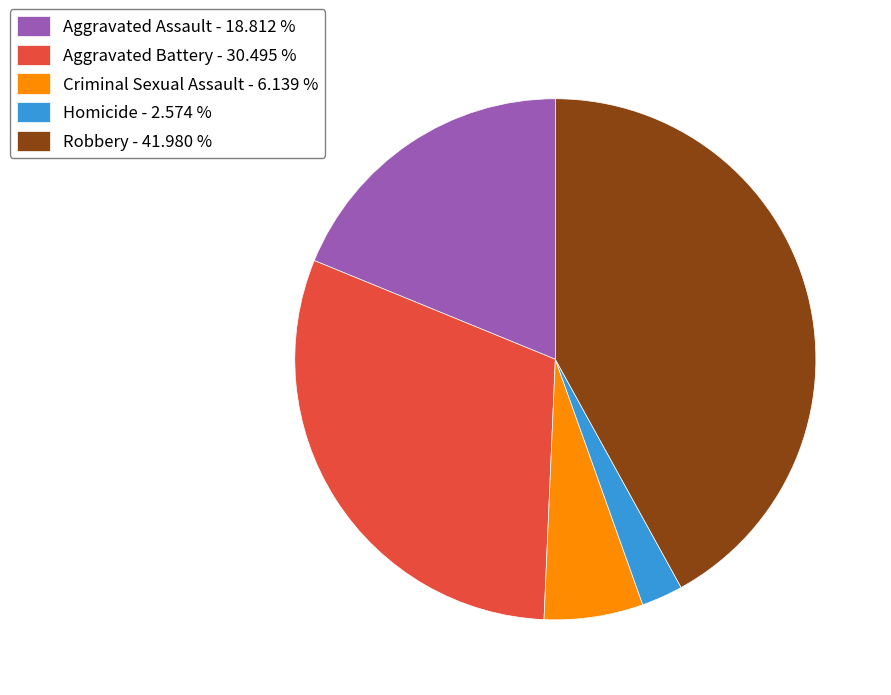

Is the sum of Robbery - 41.980 % and Homicide - 2.574 % greater than half?

No